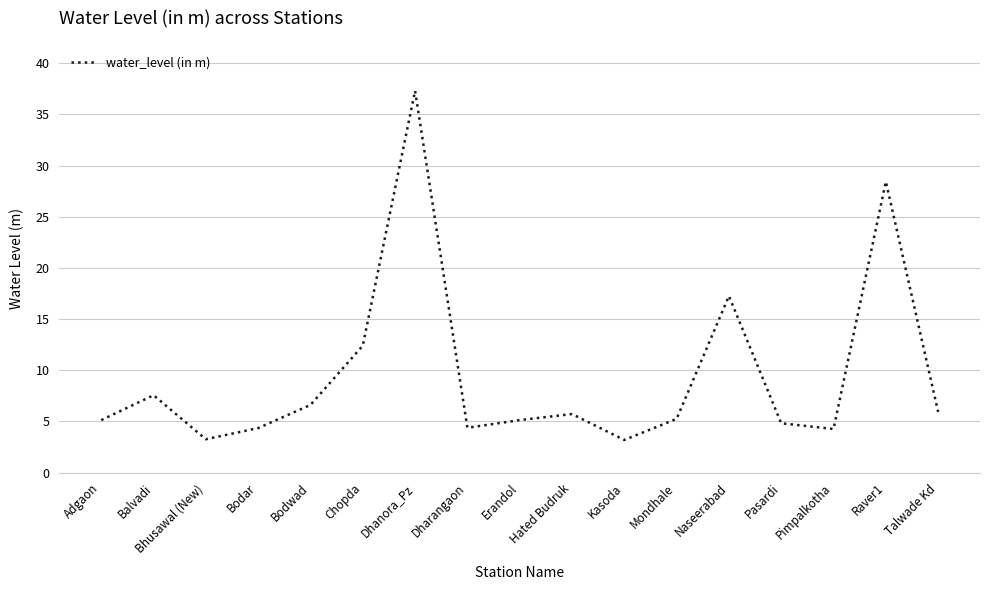

Between Chopda and Mondhale, which is larger?

Chopda